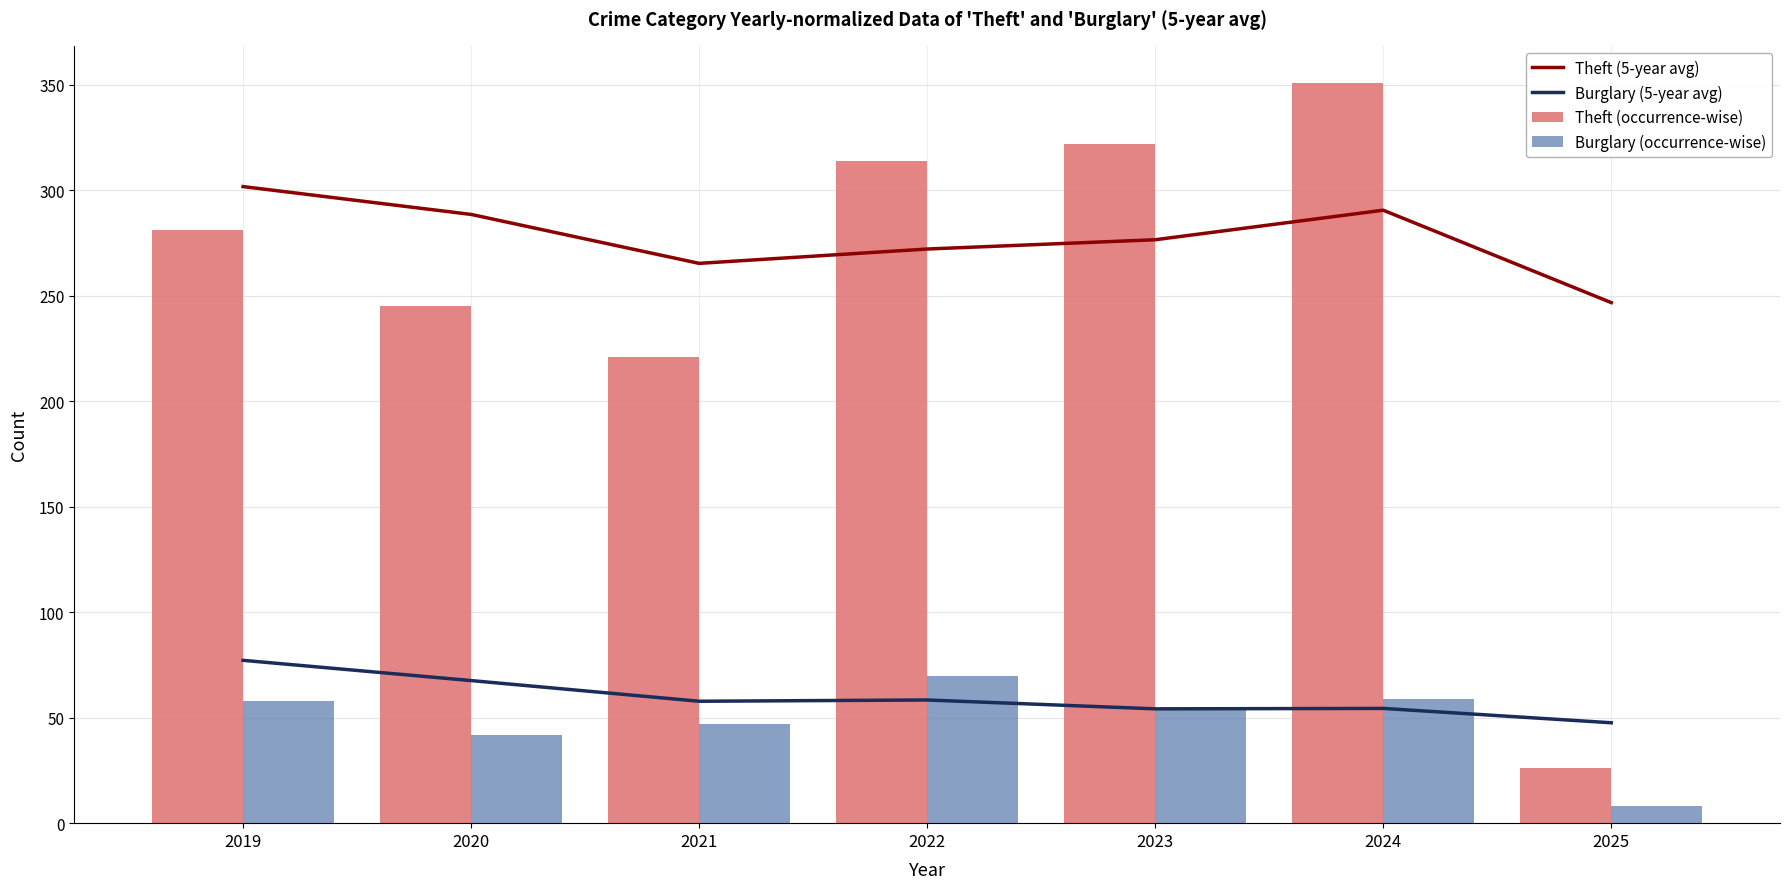

What is the total value across all series at 2020?

643.2